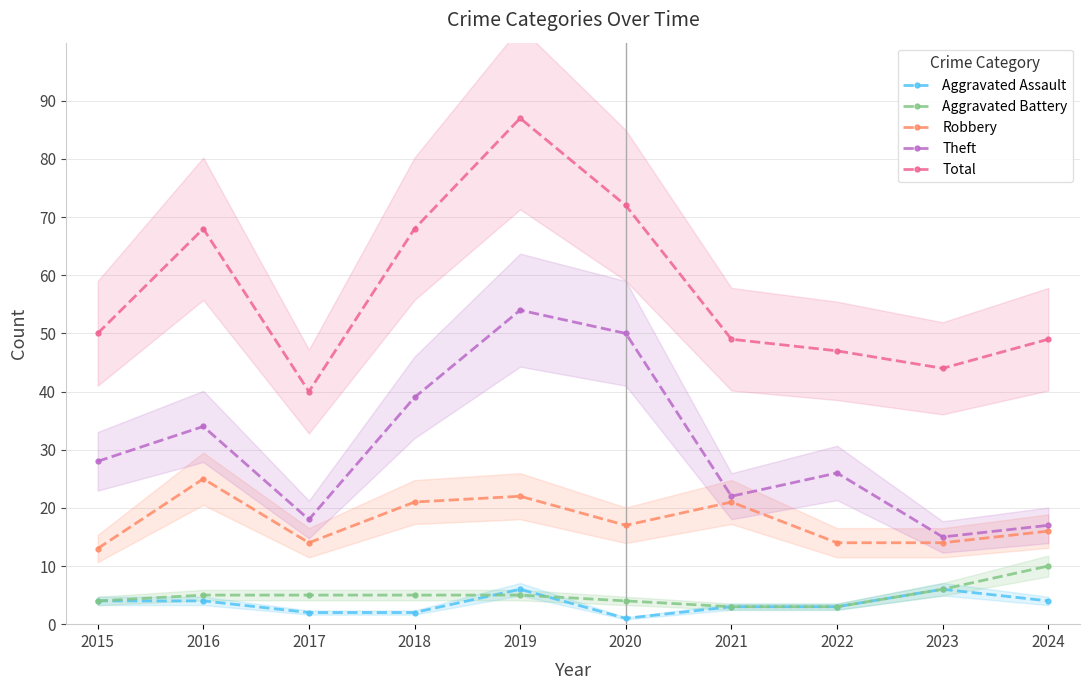

Rank the series at 2018 from highest to lowest value.

Total, Theft, Robbery, Aggravated Battery, Aggravated Assault